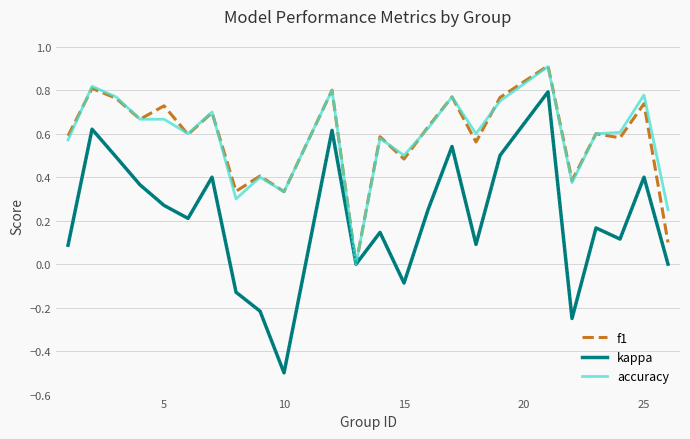

Which series has the widest spread of values?

kappa